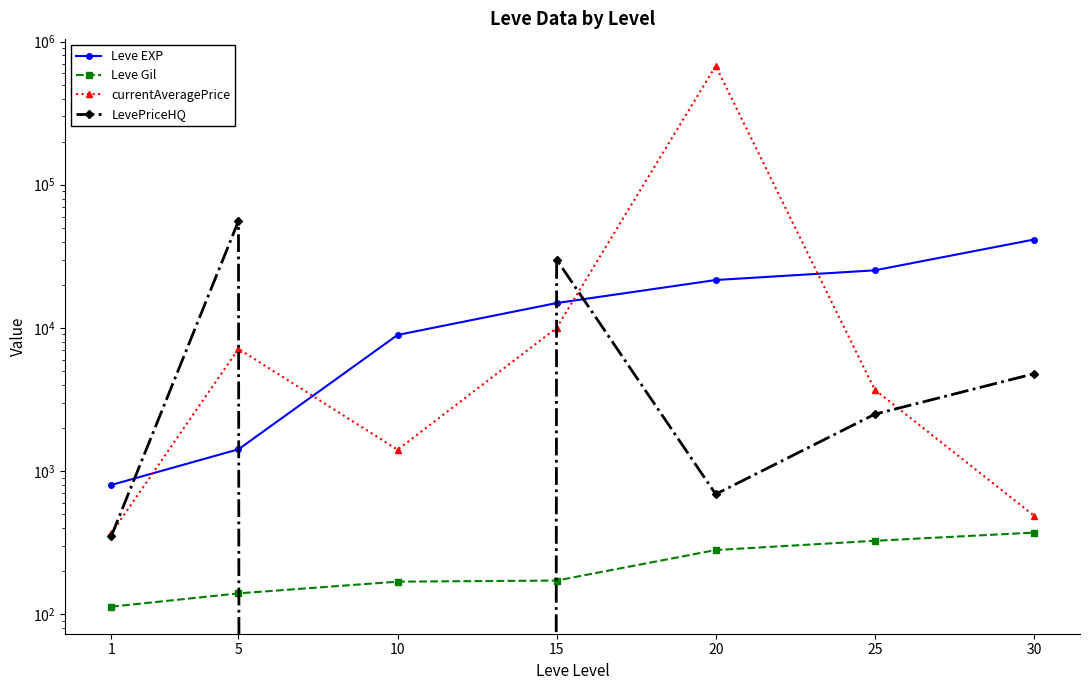

Reading left to right, list all the values displayed in this chart.

Leve EXP: 800.0	1420.0	8930.0	14920.0	21600.0	25250.0	41410.0
Leve Gil: 113.0	140.0	169.0	172.0	281.0	326.0	372.0
currentAveragePrice: 366.7	7143.9	1409.9	10000.0	675755.9	3697.4	489.6
LevePriceHQ: 350.0	55795.2	0.0	30000.0	690.0	2496.5	4785.0